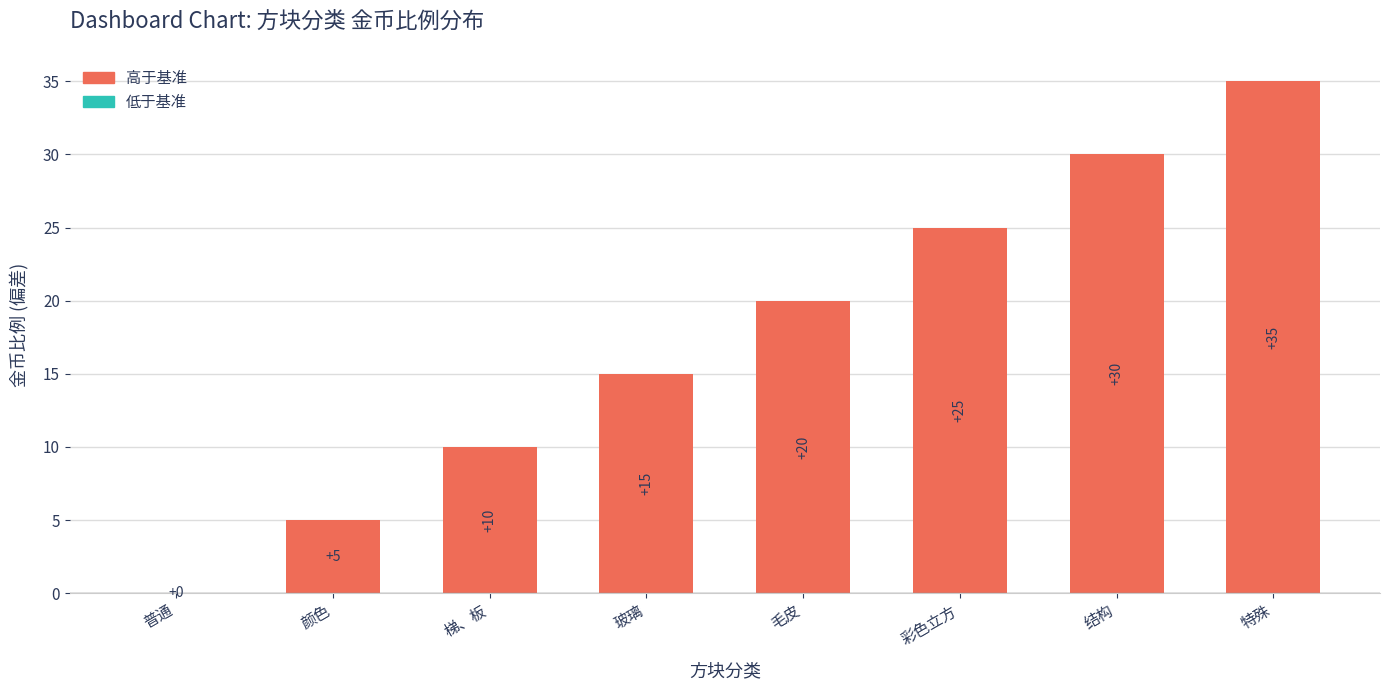

Which category has the highest value across all series?

特殊